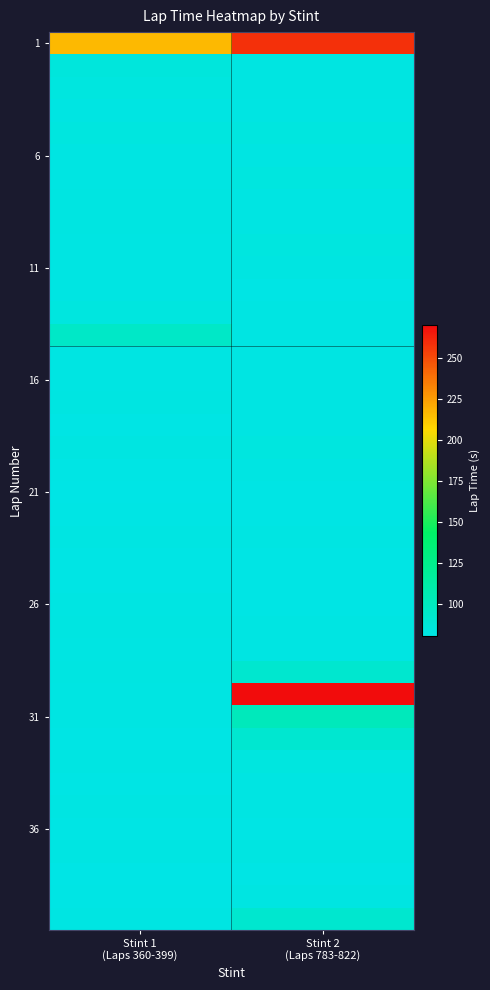

What is the minimum value shown in the chart?

80.6